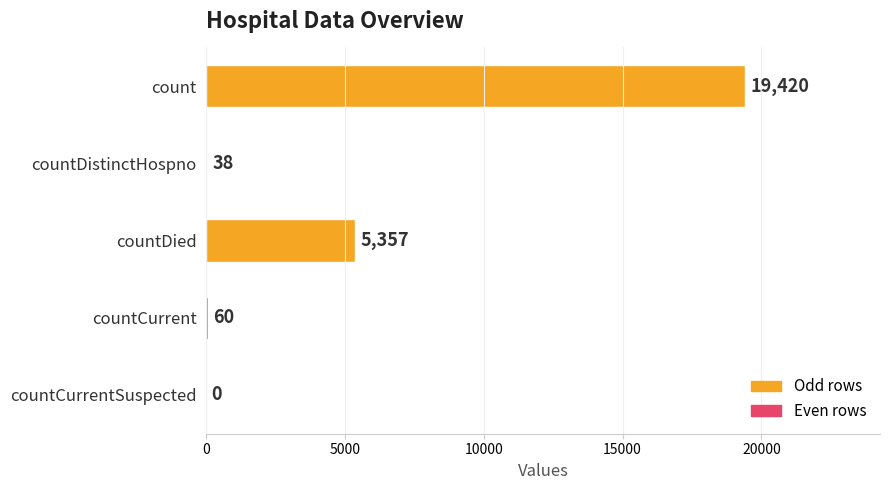

Are the bars horizontal?

Yes